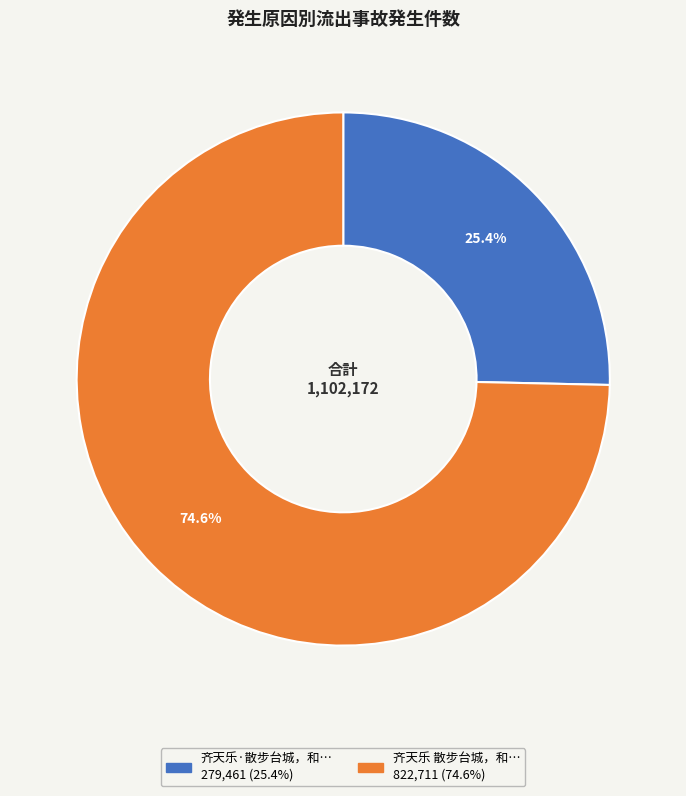

Is there a majority slice in this chart?

Yes